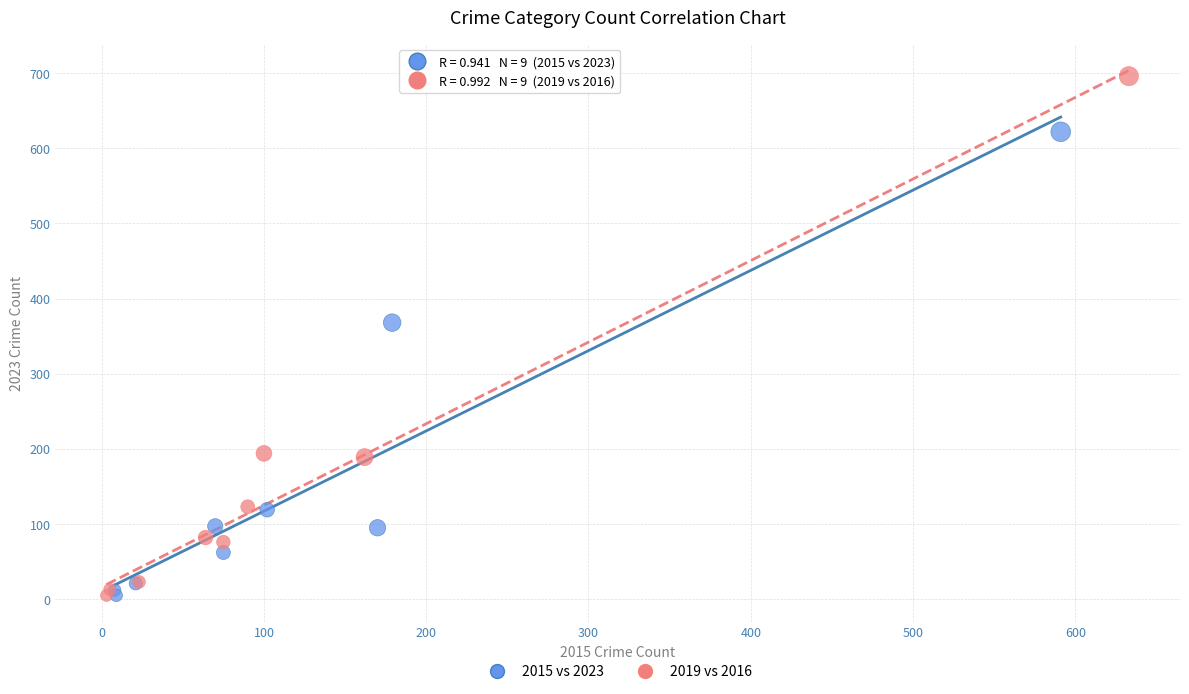

Which series reaches the maximum Y coordinate?

2019 vs 2016